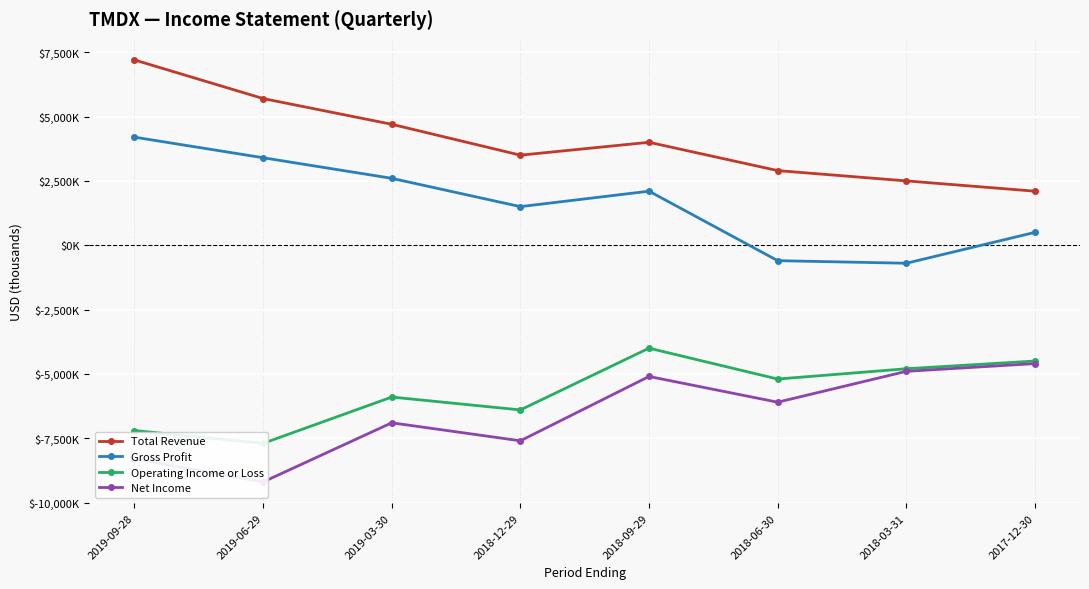

The Net Income series shows -7600 at 2018-12-29. True or false?

True